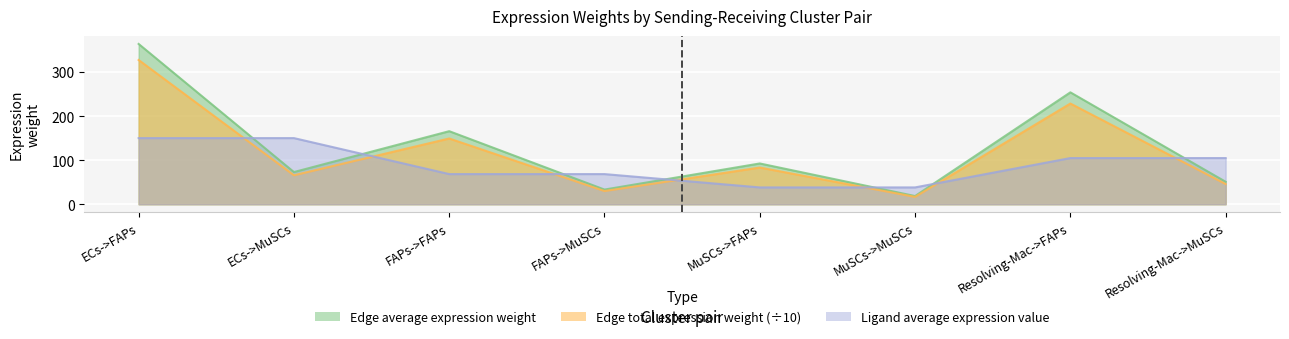

What is the approximate value of Edge total expression weight at ECs->FAPs?

327.3